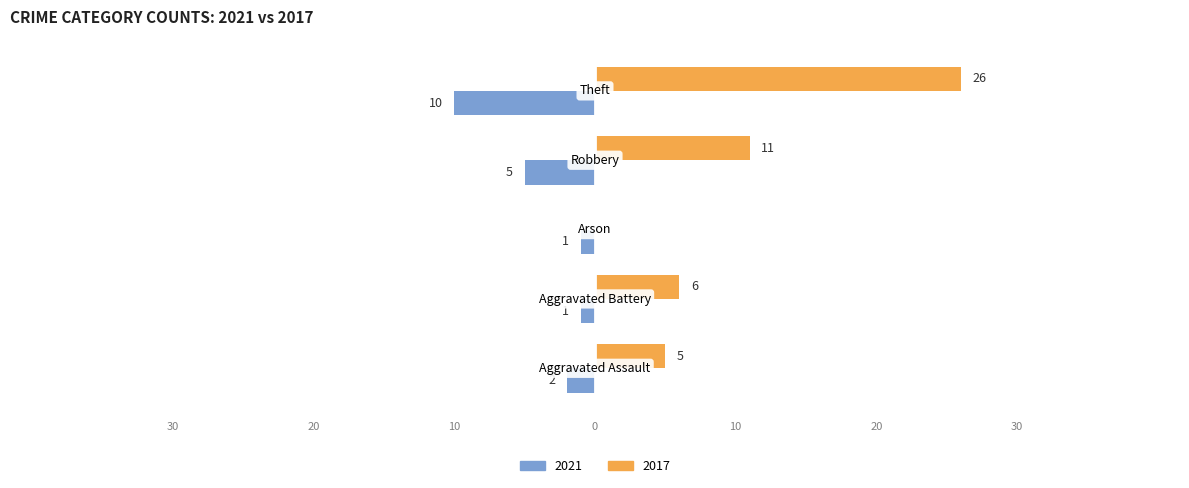

What is the difference between the maximum and second lowest values in the 2017 series?

21